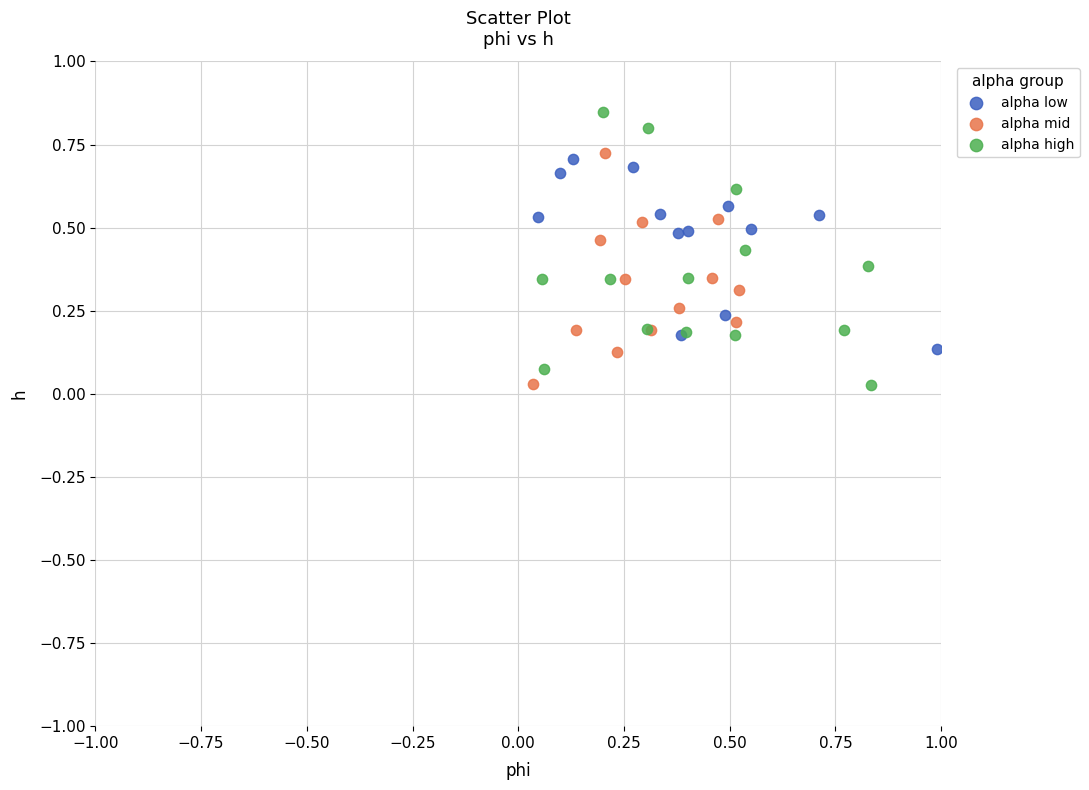

Which series contains the highest Y value?

alpha high